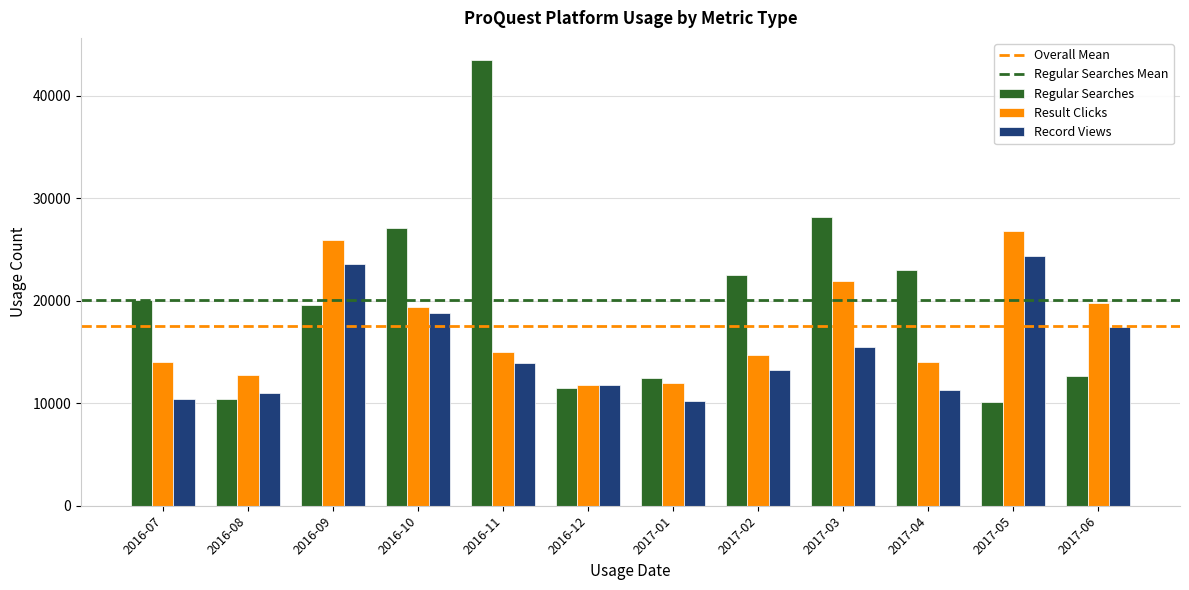

What is the maximum value shown in the chart?

43473